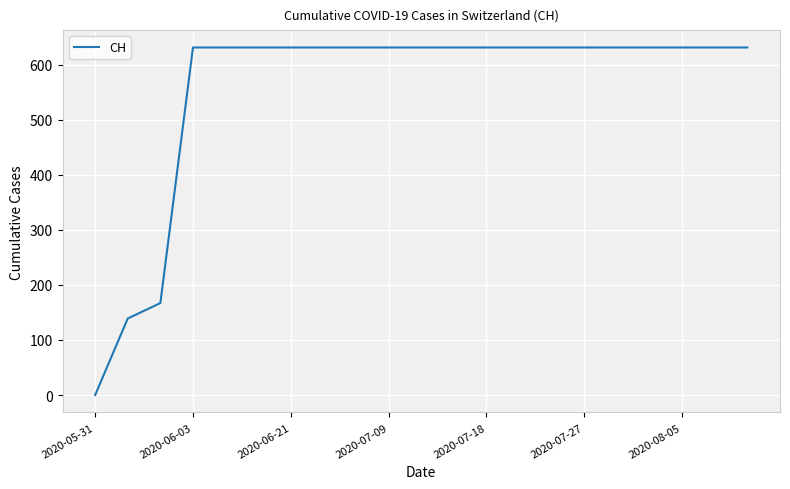

What is the difference between the maximum and minimum values?

631